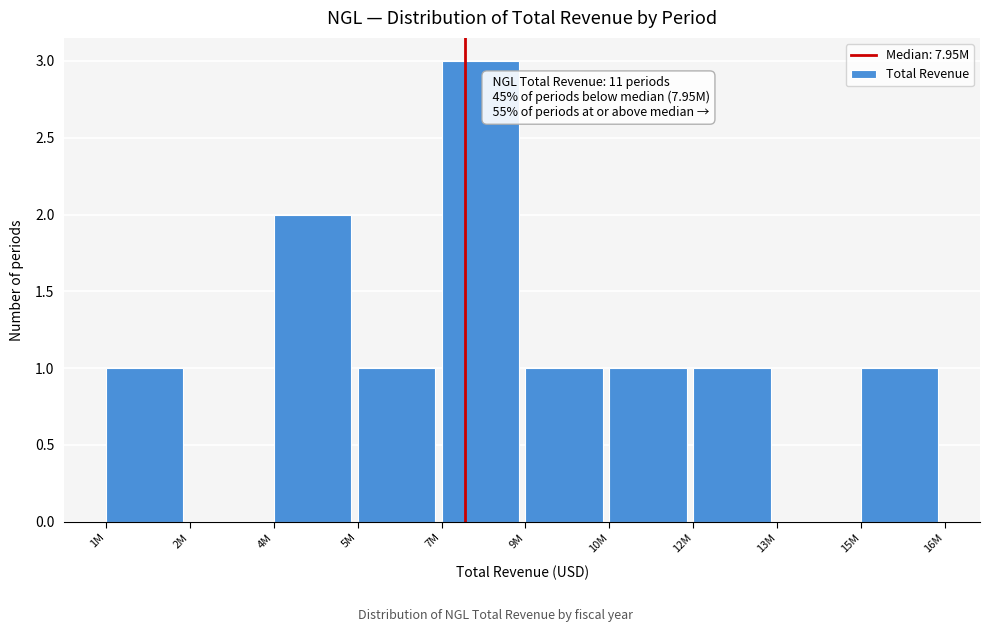

Reading right to left, list all the values displayed in this chart.

15M=1	13M=0	12M=1	10M=1	9M=1	7M=3	5M=1	4M=2	2M=0	1M=1